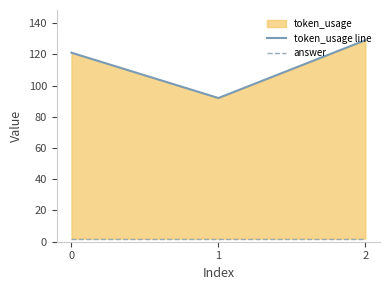

At which label does token_usage line reach its peak?

2